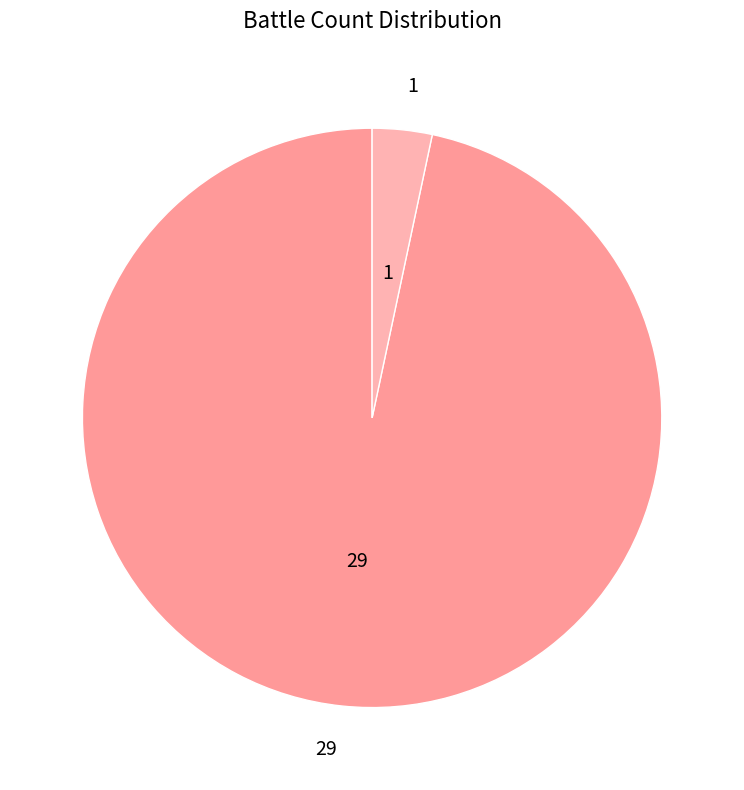

True or false: 29 accounts for 84% of the total.

False